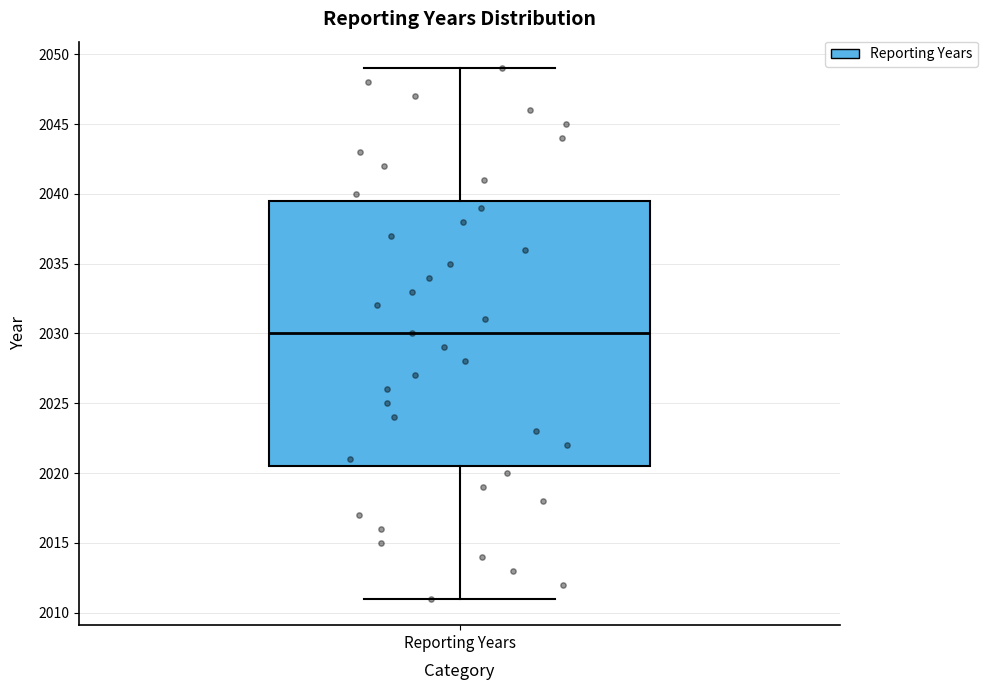

Transcribe this box plot: give where the median line is, the range the box spans, and where the two whiskers end, as read against the y-axis. The values are not printed on the chart, so give them approximately, as read against the axis.

median 2030.0, box 2020.5 to 2039.5, whiskers 2011.0 to 2049.0